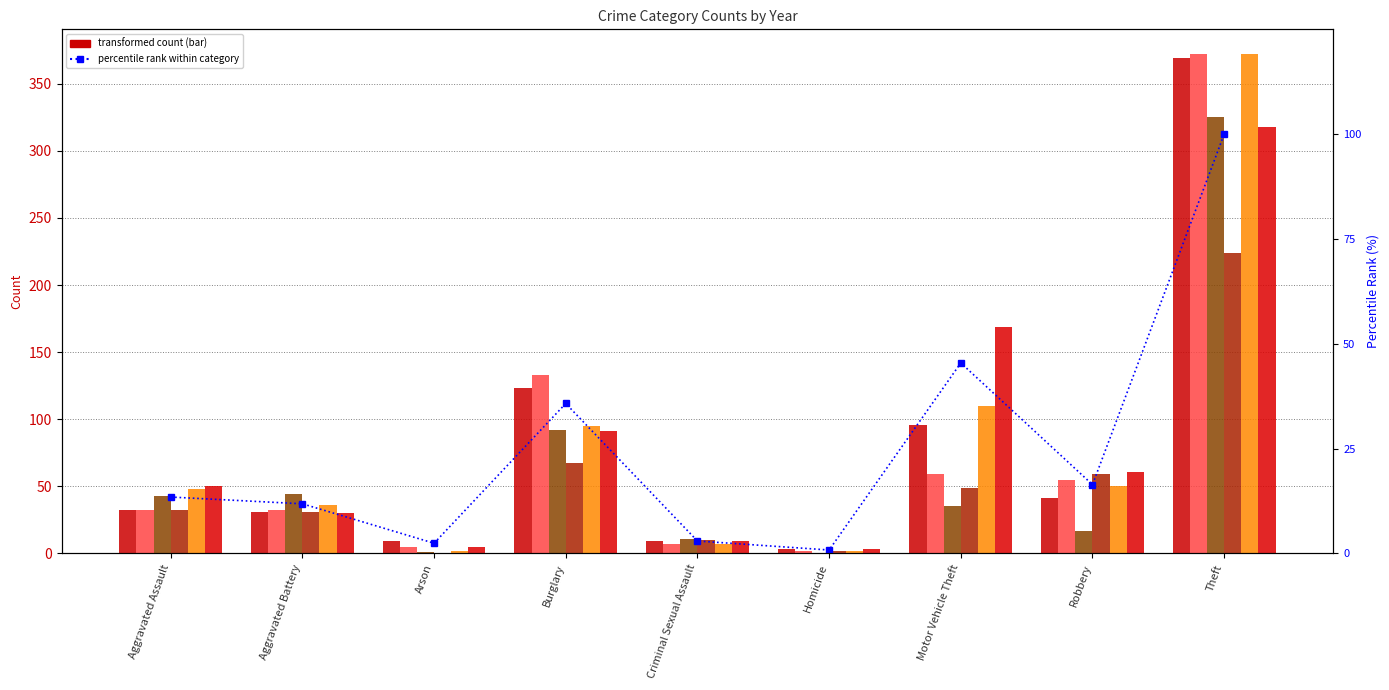

What is the average value?

25.4